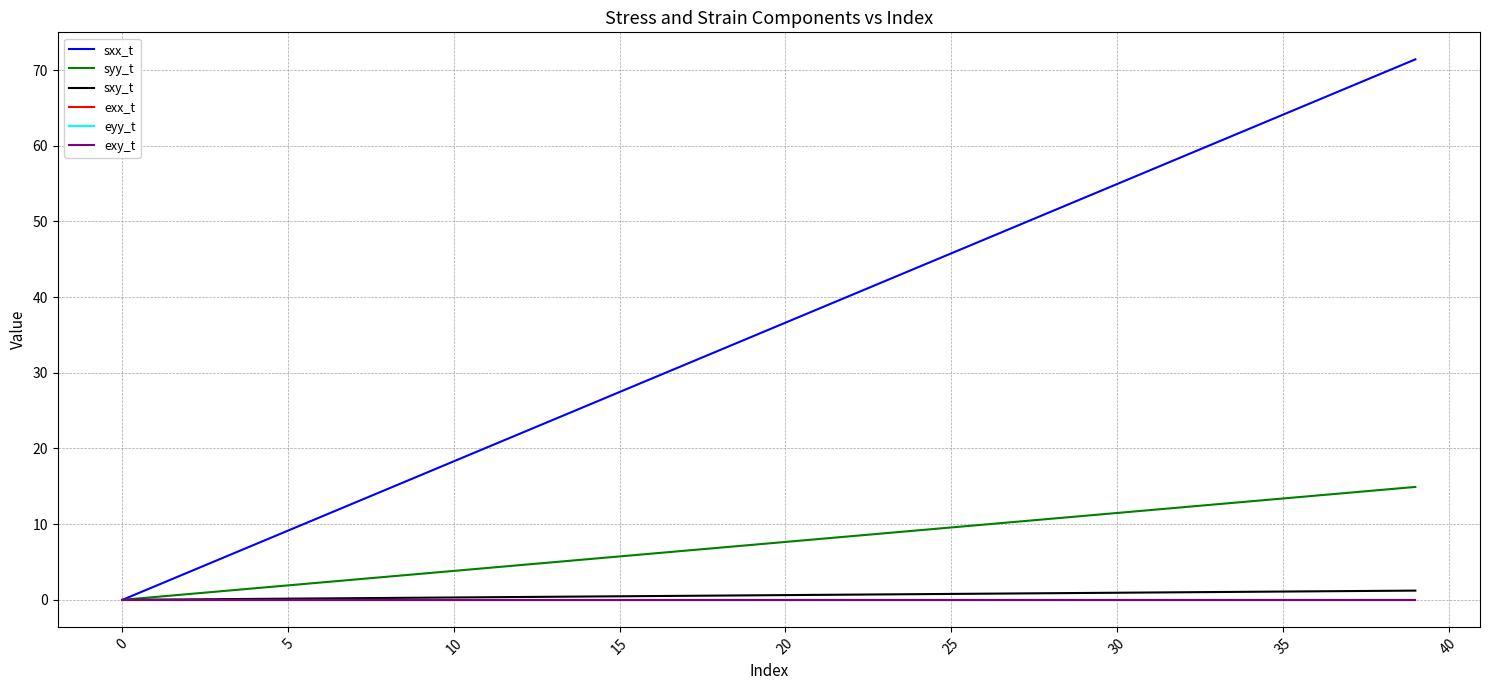

Which series has the largest total across all categories?

sxx_t